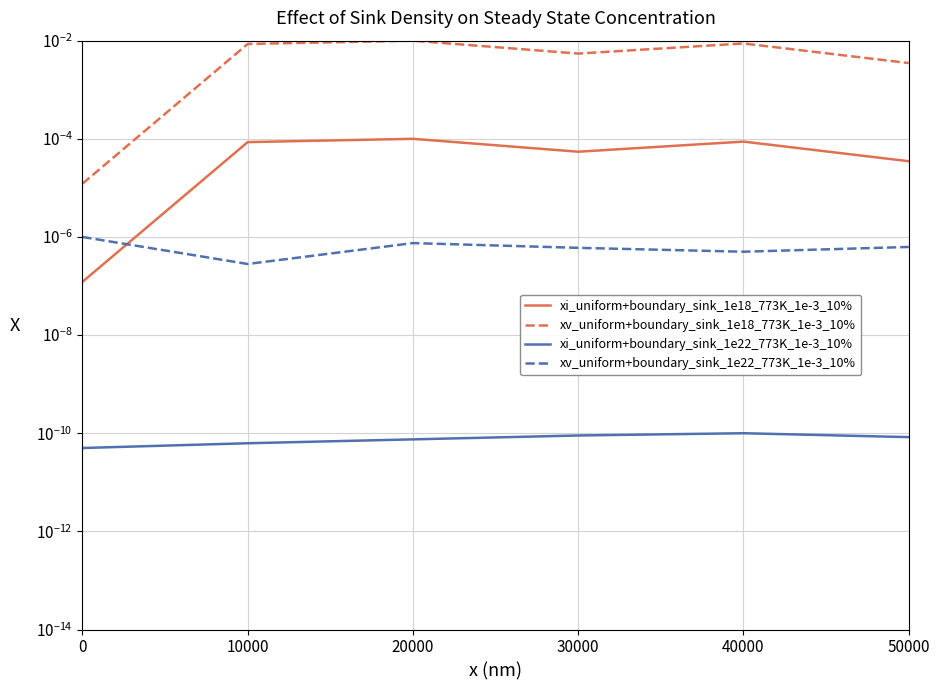

True or false: xv_uniform+boundary_sink_1e18_773K_1e-3_10% and xv_uniform+boundary_sink_1e22_773K_1e-3_10% intersect in this chart.

False